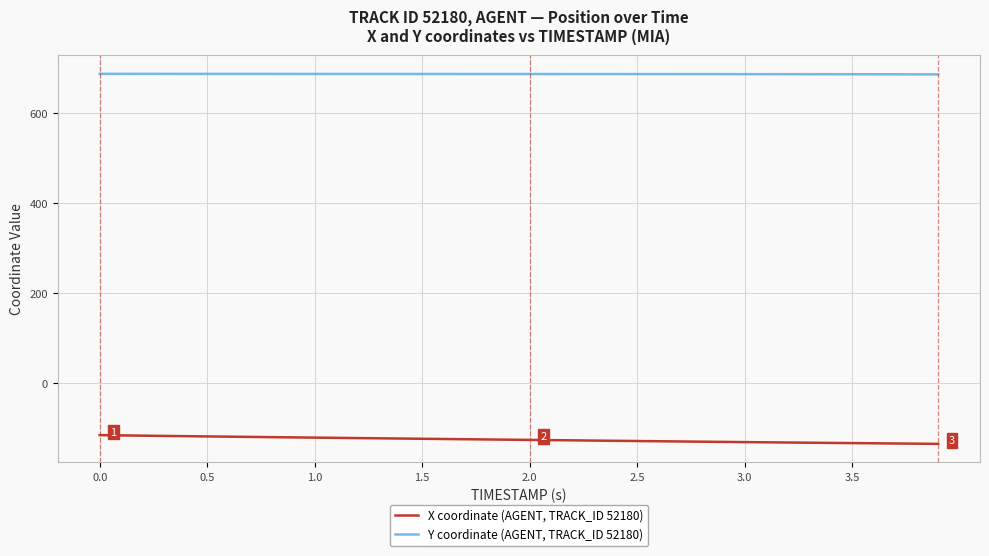

What is the difference between the maximum and minimum values in the X coordinate (AGENT, TRACK_ID 52180) series?

19.4